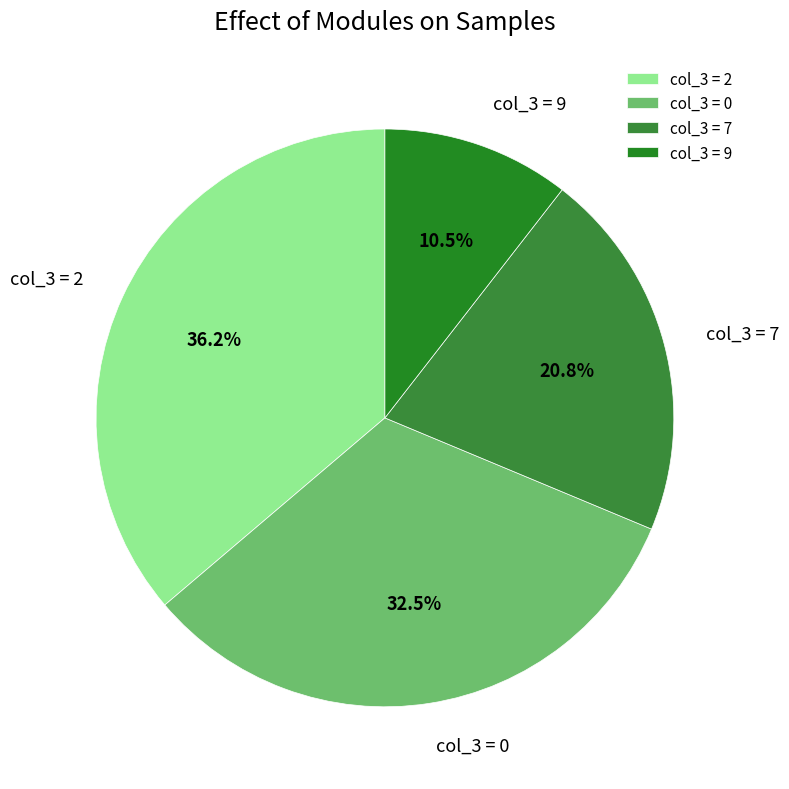

To the nearest percent, what is the difference between the largest and smallest slice percentages?

26%